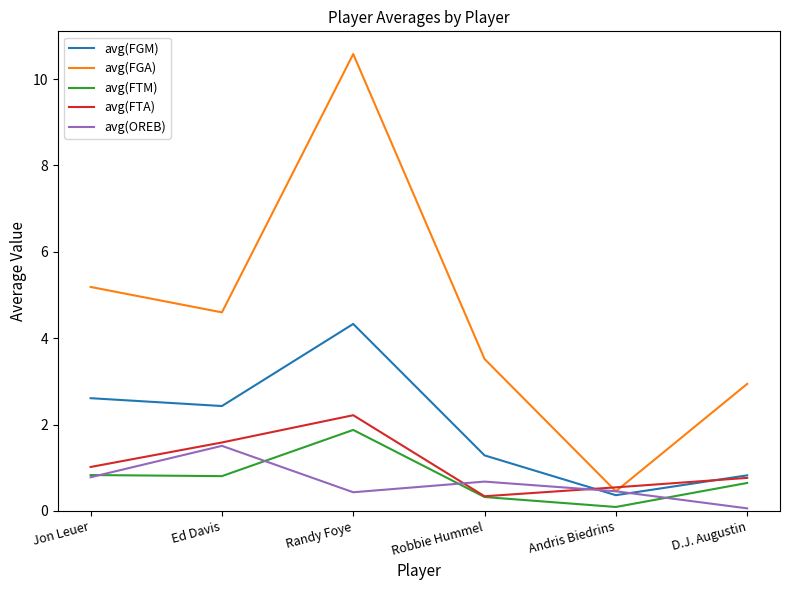

How many interior local peaks does the avg(FTM) series have?

1